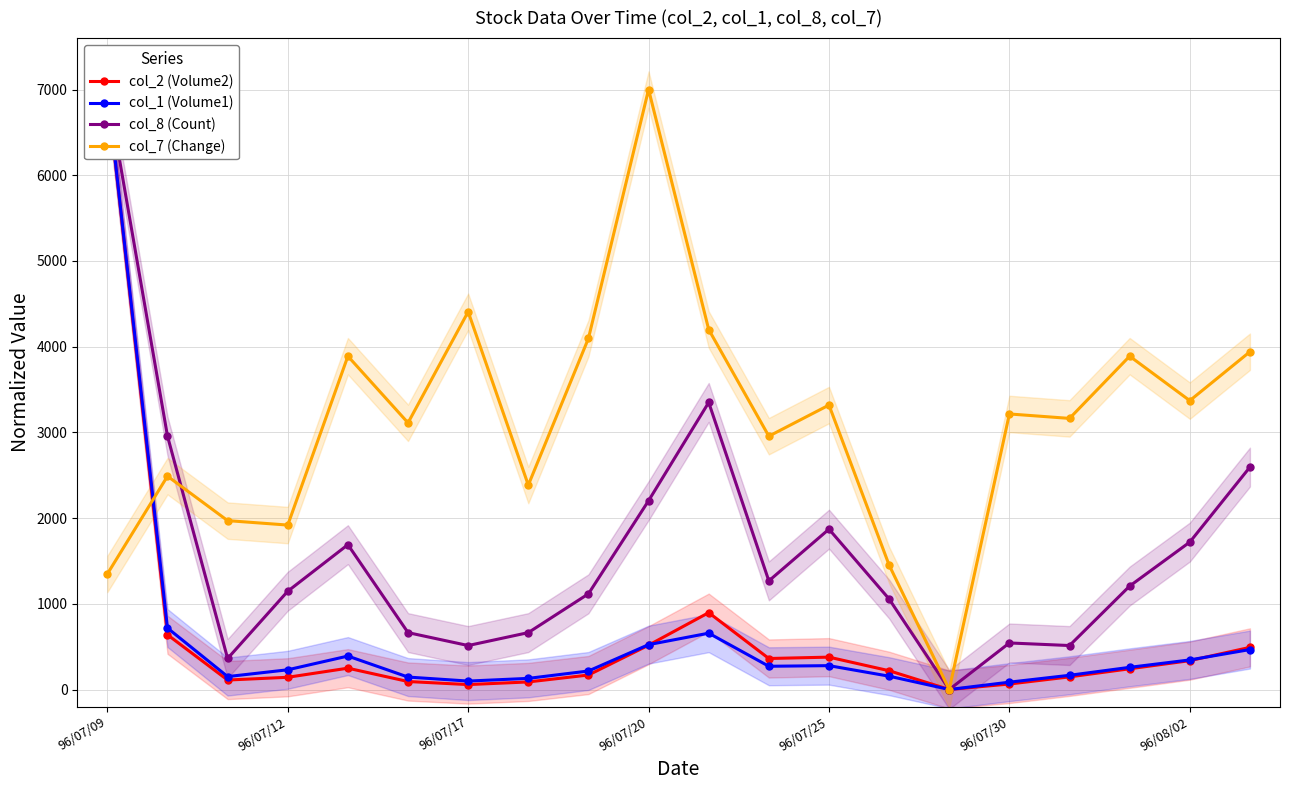

True or false: col_1 (Volume1) has more than 0 points higher than both neighbors.

True